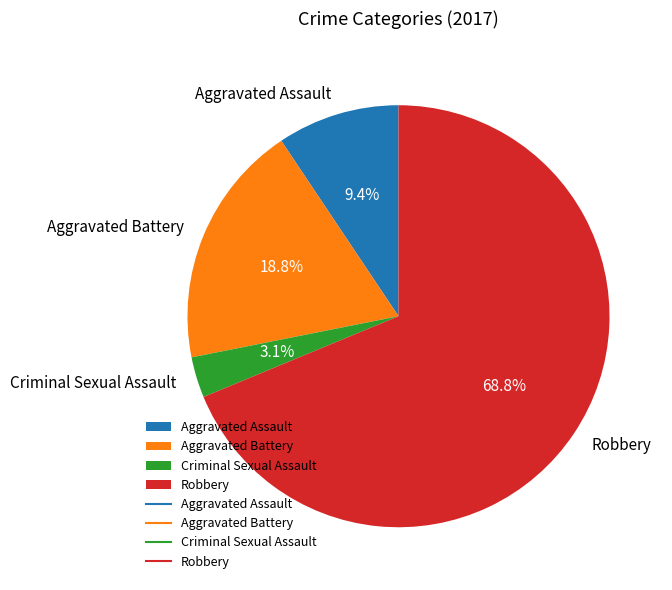

Does Aggravated Battery represent more than half of the total?

No